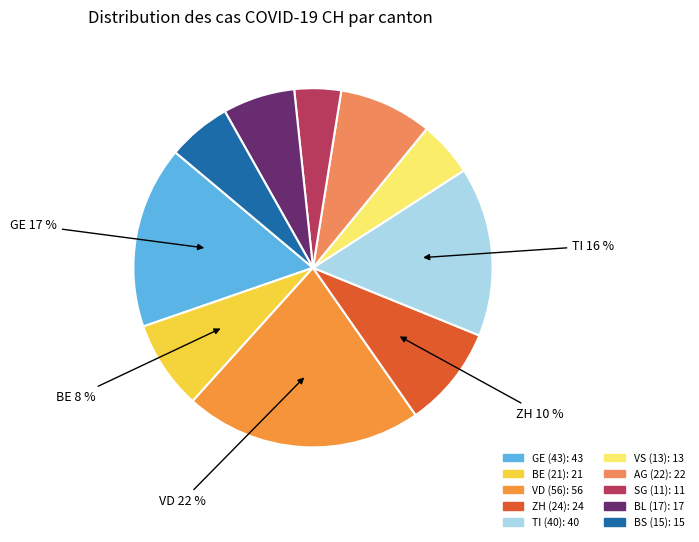

Is 2020-03-25 the majority of the pie?

No